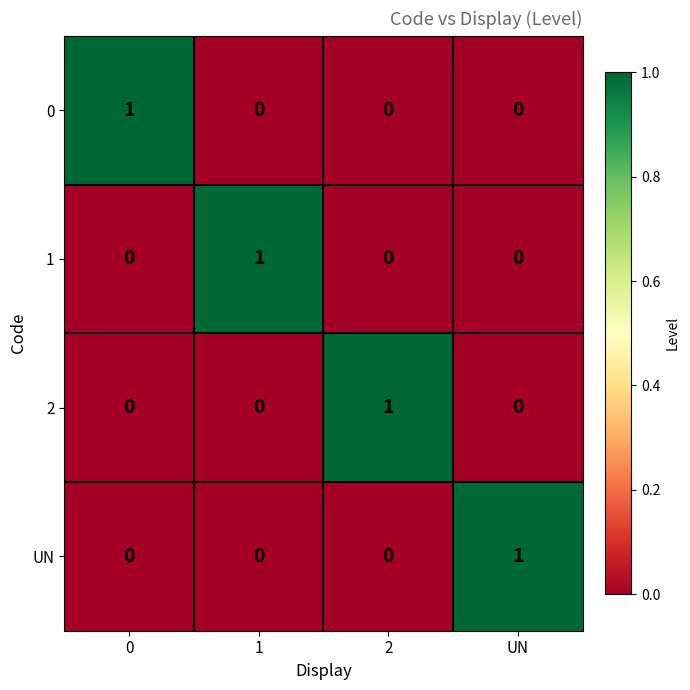

The value of UN at 0 is 0. True or false?

True